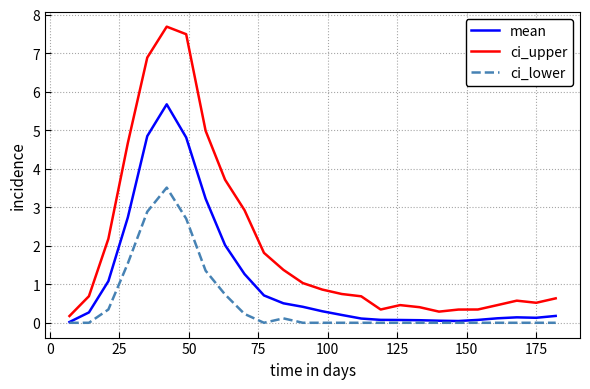

True or false: ci_lower and ci_upper cross at least once.

False